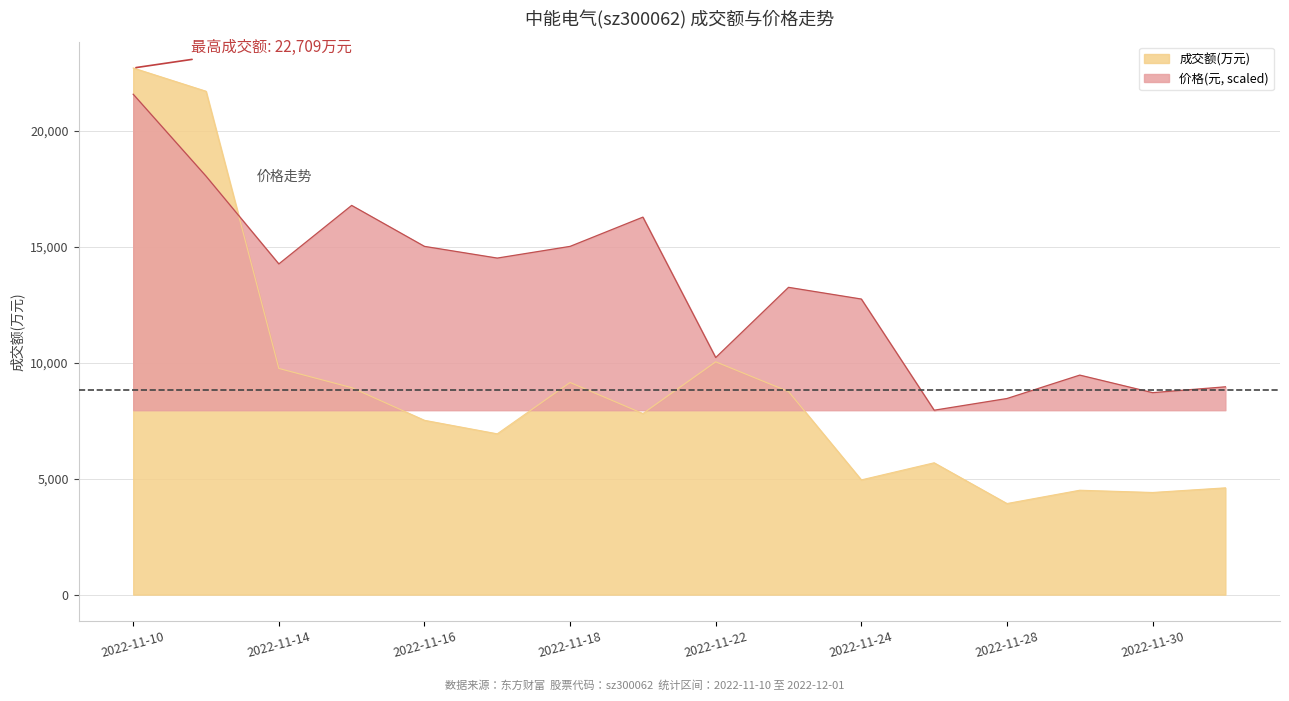

What position from the left is 2022-11-10?

1